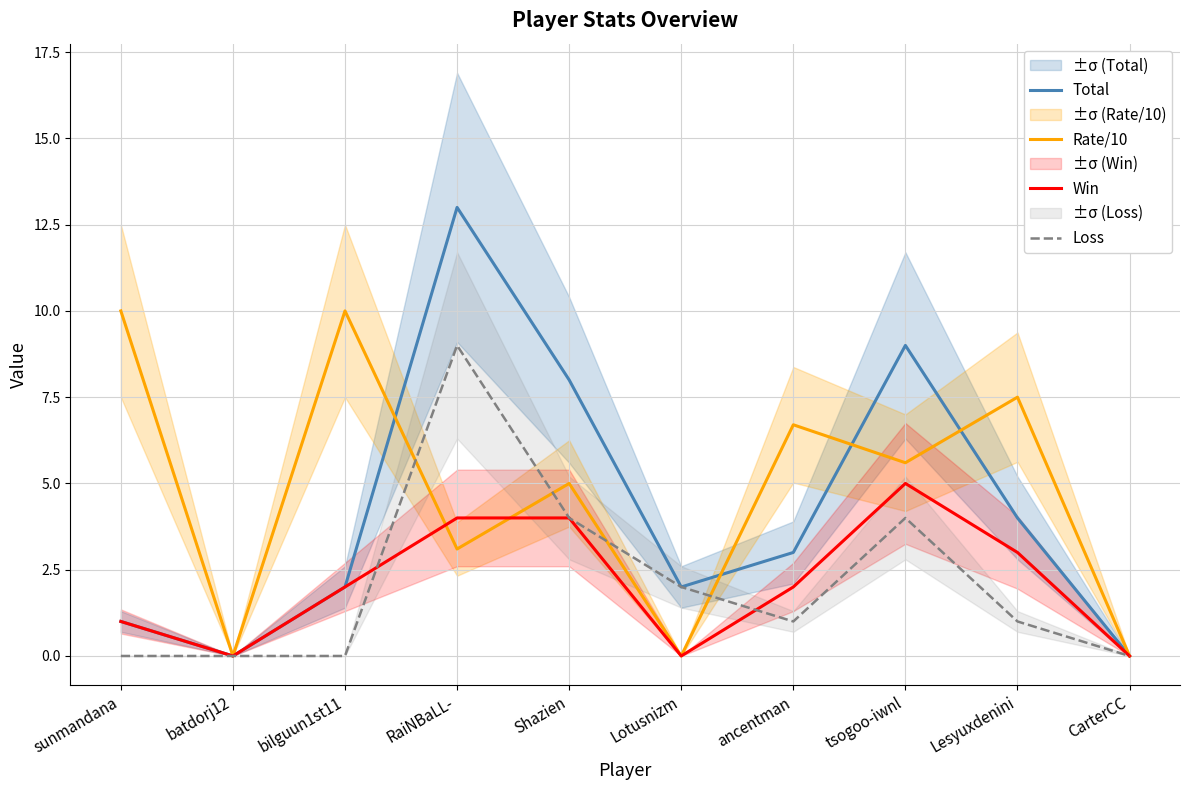

The value of Total at batdorj12 is 0.0. True or false?

True